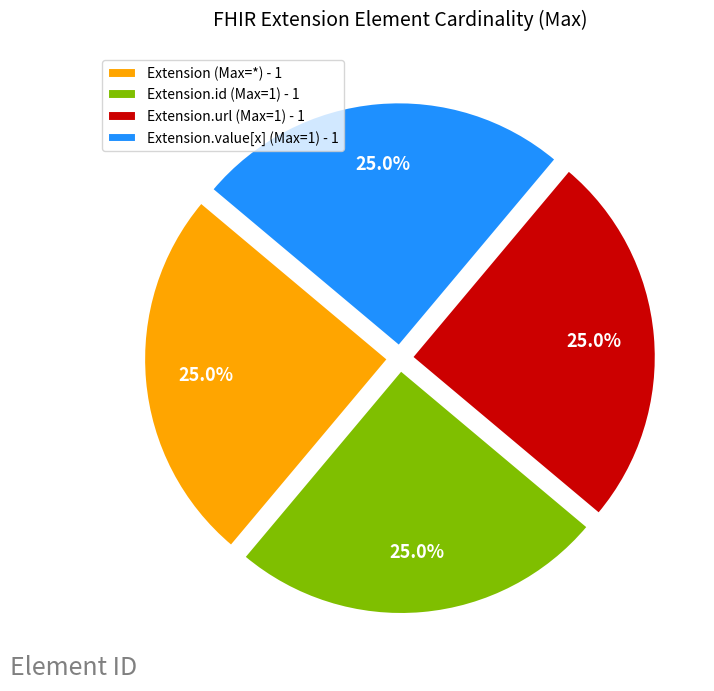

How many segments does this pie chart have?

4